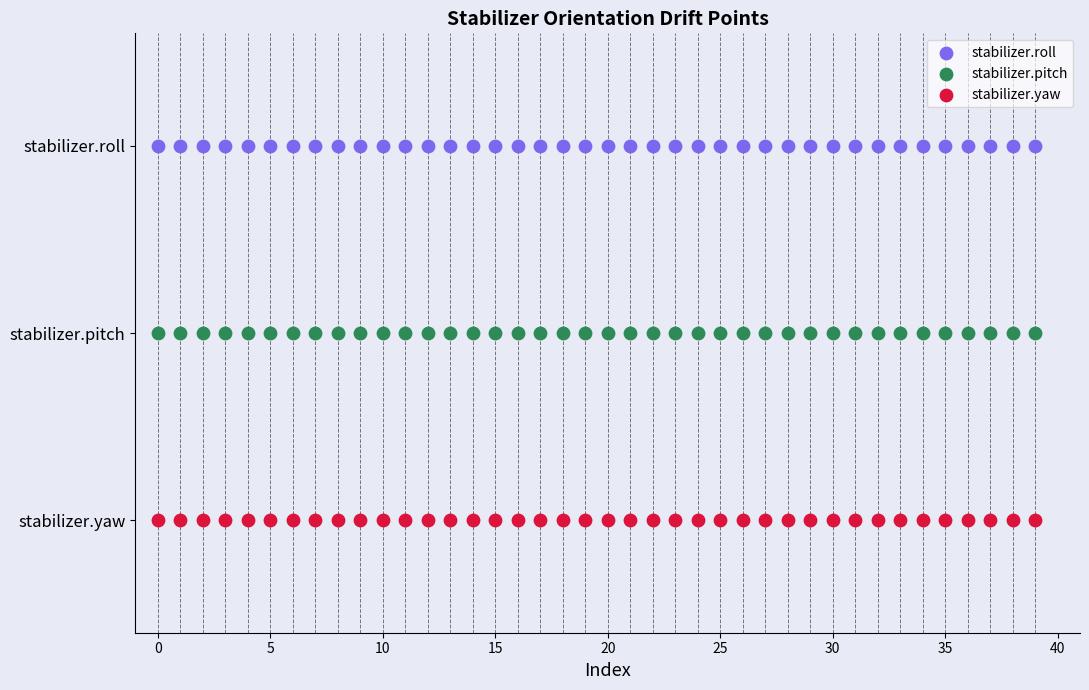

What are all the series names shown in the legend?

stabilizer.roll, stabilizer.pitch, stabilizer.yaw